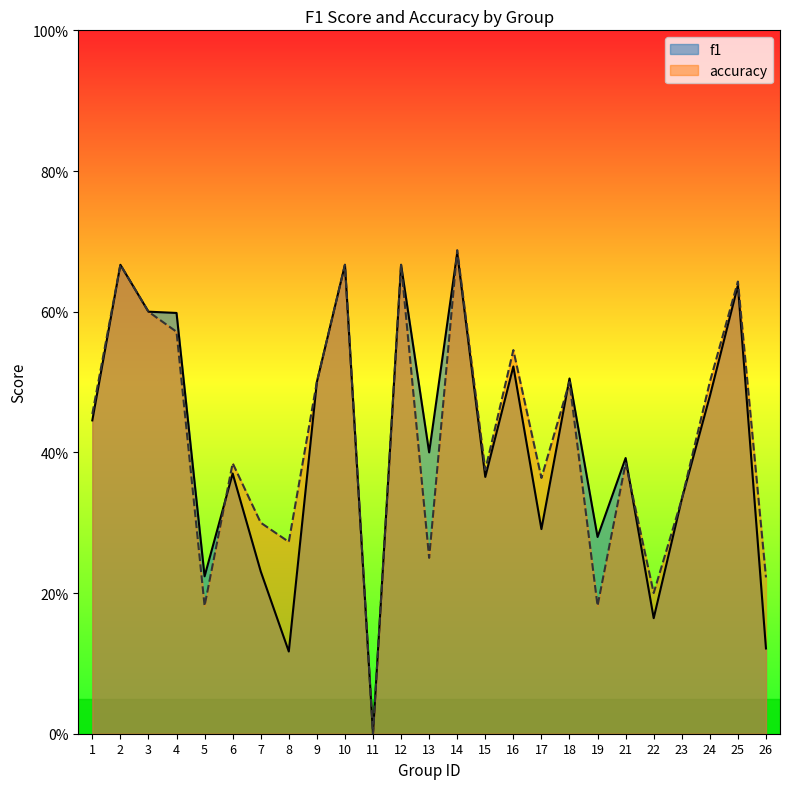

Where is f1 nearest to the value 0?

11